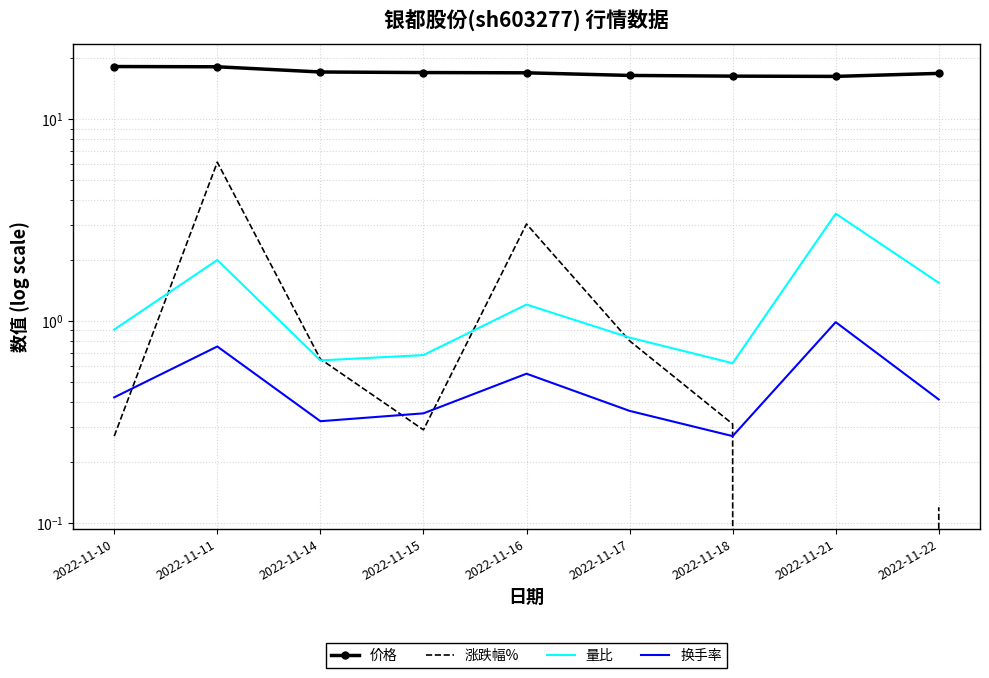

Reading left to right, list all the values displayed in this chart.

价格: 18.2	18.2	17.1	17.0	17.0	16.5	16.4	16.3	16.9
涨跌幅%: 0.3	6.1	0.7	0.3	3.0	0.8	0.3	-3.4	0.1
量比: 0.9	2.0	0.6	0.7	1.2	0.8	0.6	3.4	1.6
换手率: 0.4	0.8	0.3	0.3	0.6	0.4	0.3	1.0	0.4